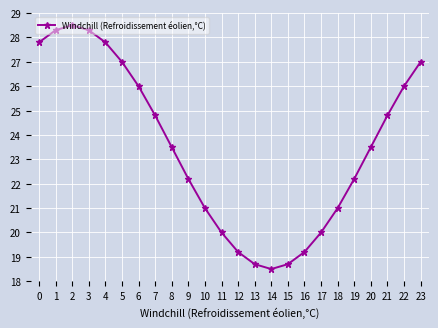

What is the value of the 2nd point from the left?

28.3